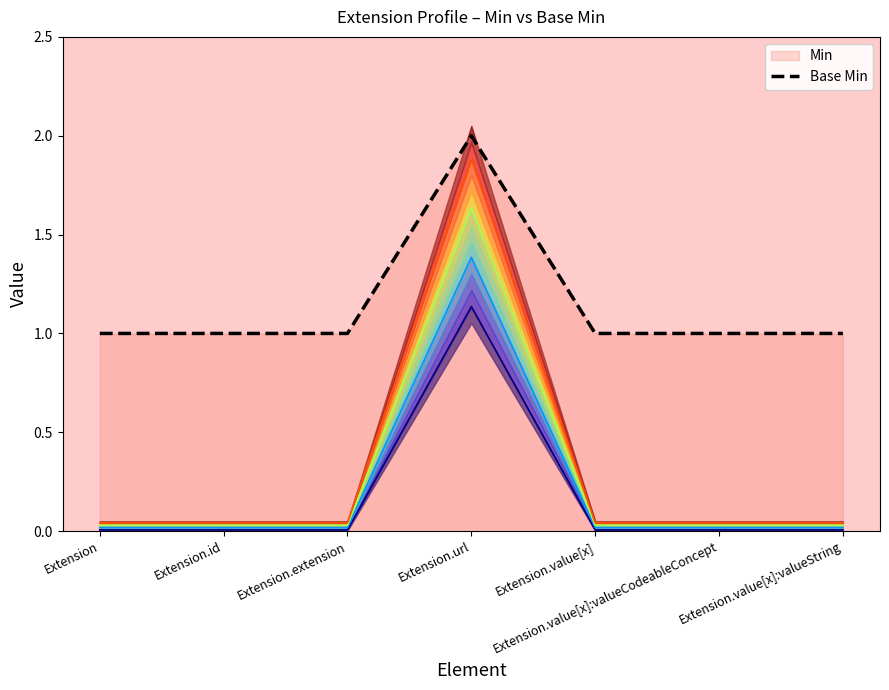

List the labels in order of Layer 0 value, largest first.

Extension.url, Extension, Extension.id, Extension.extension, Extension.value[x], Extension.value[x]:valueCodeableConcept, Extension.value[x]:valueString